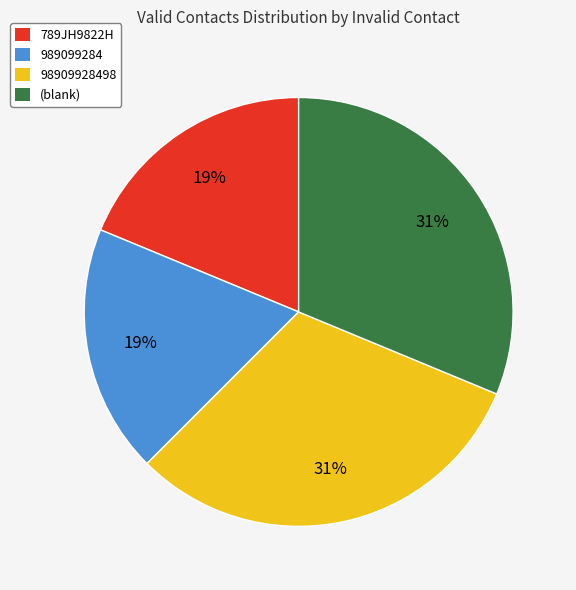

How many segments does this pie chart have?

4